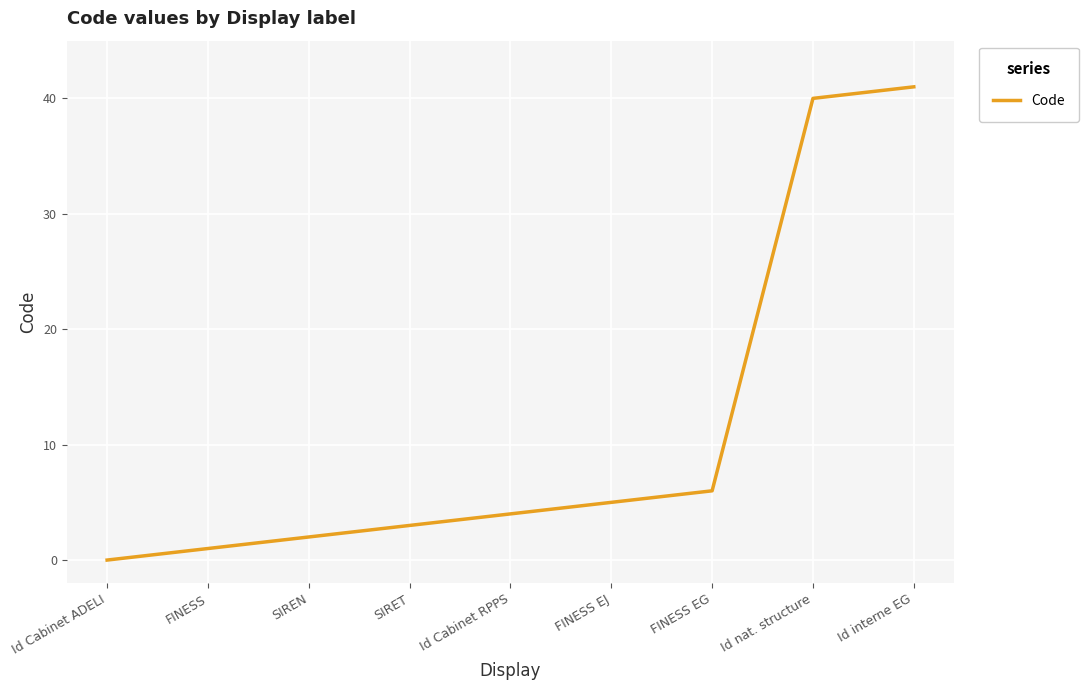

Reading left to right, list all the values displayed in this chart.

0	1	2	3	4	5	6	40	41